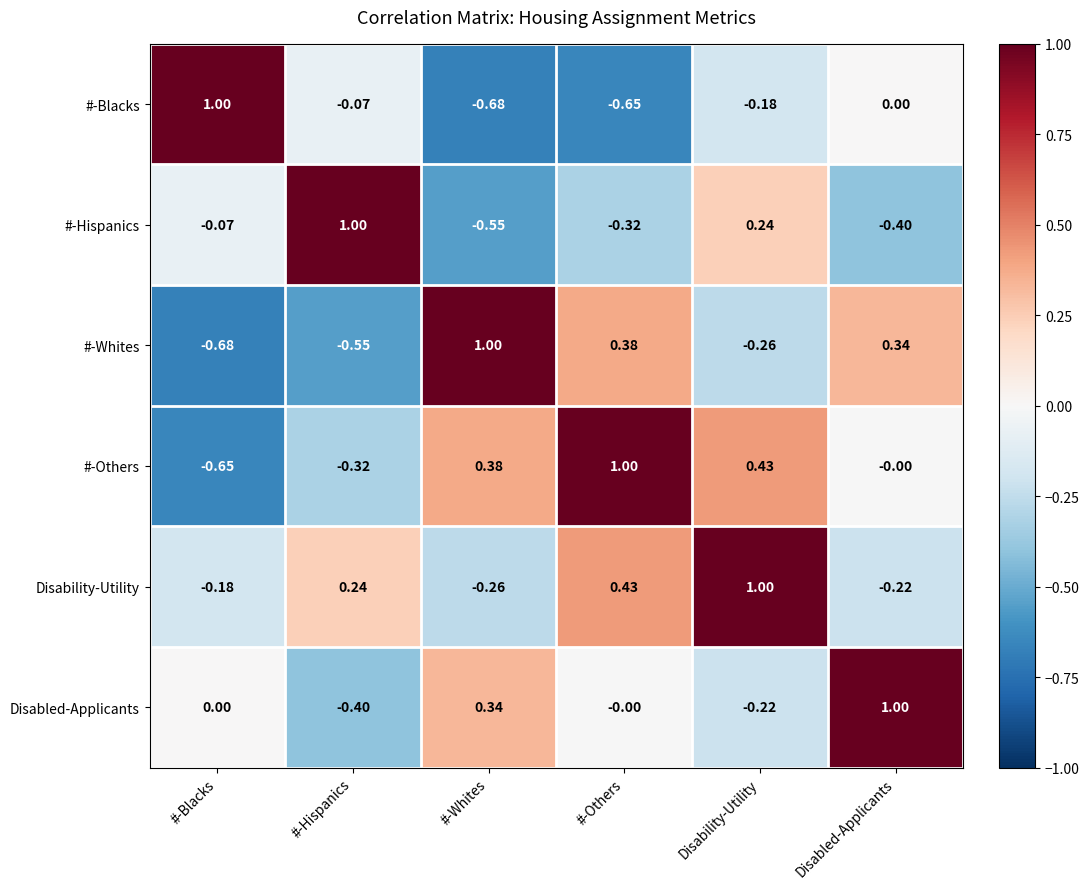

How many series are shown in this chart?

6